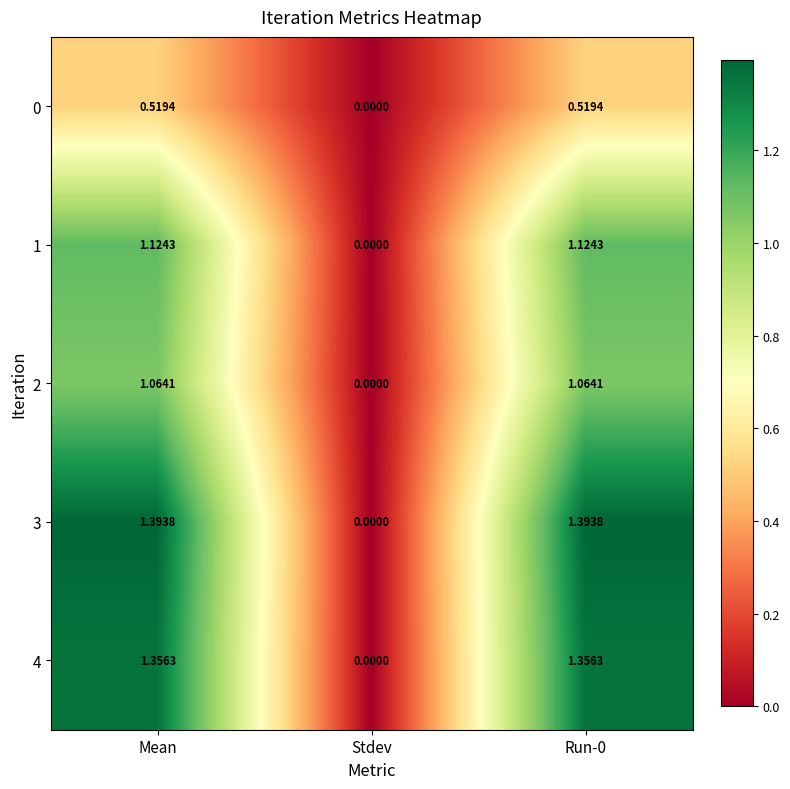

Where does the 2 series first go above 1?

Mean